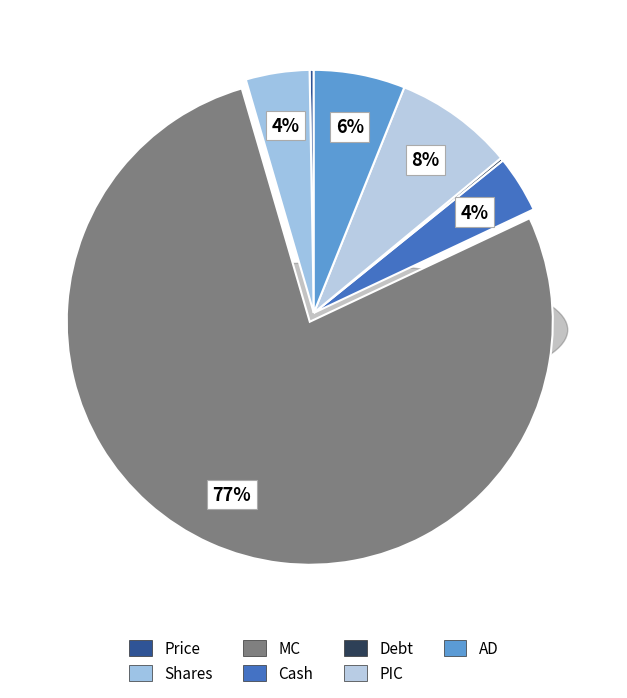

Is the sum of MC and Cash greater than half?

Yes